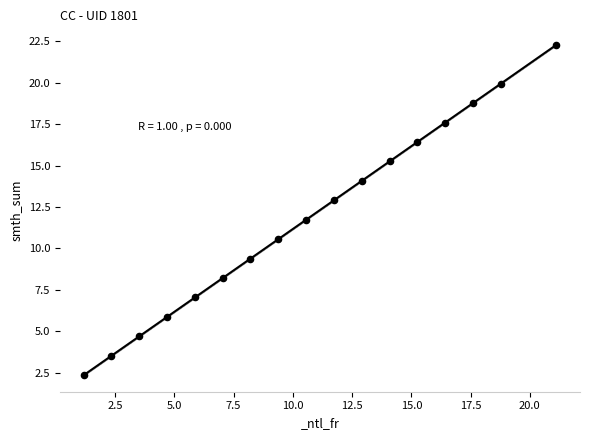

What is the range of Y values (max minus min)?

19.9